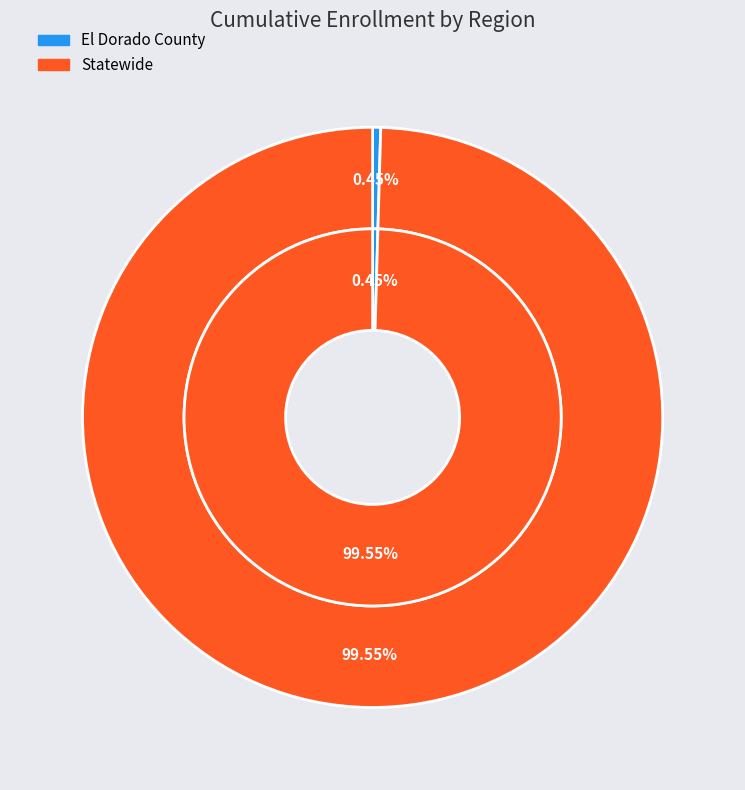

Rank the categories by value from highest to lowest.

Statewide, El Dorado County